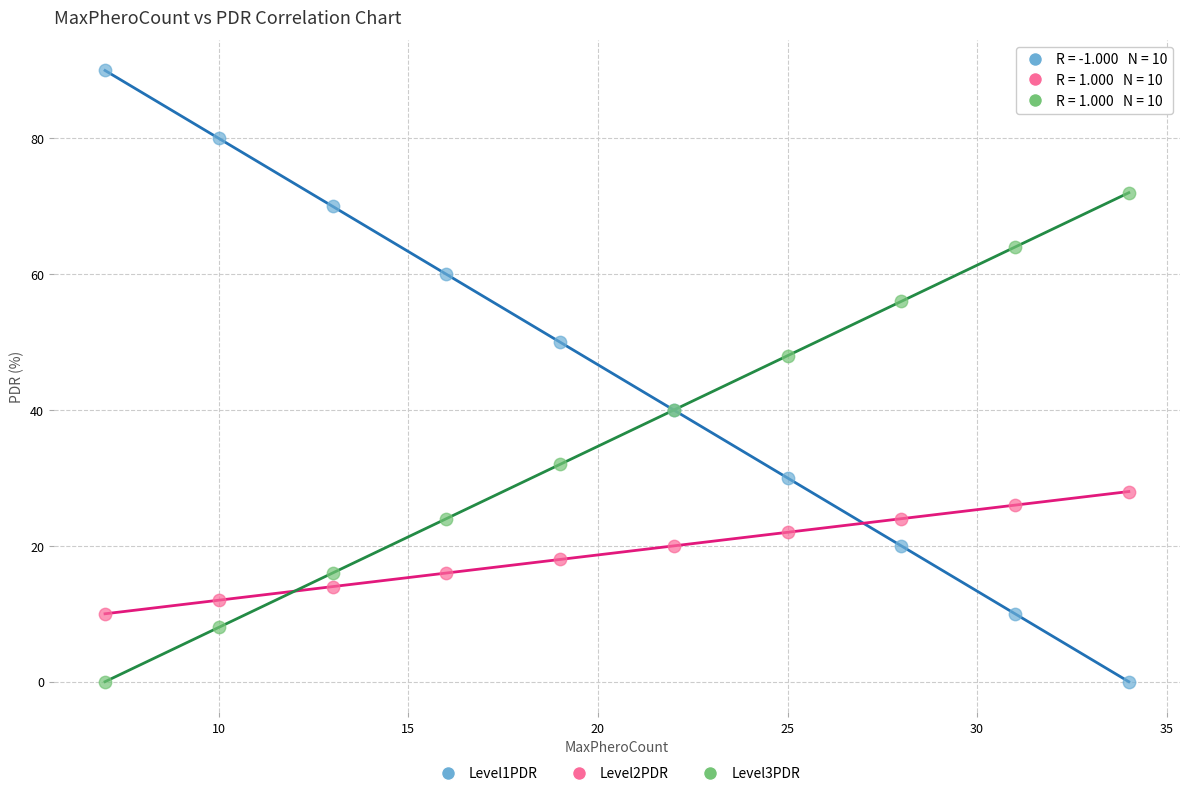

What is the X range (max minus min) for the scatter plot?

27